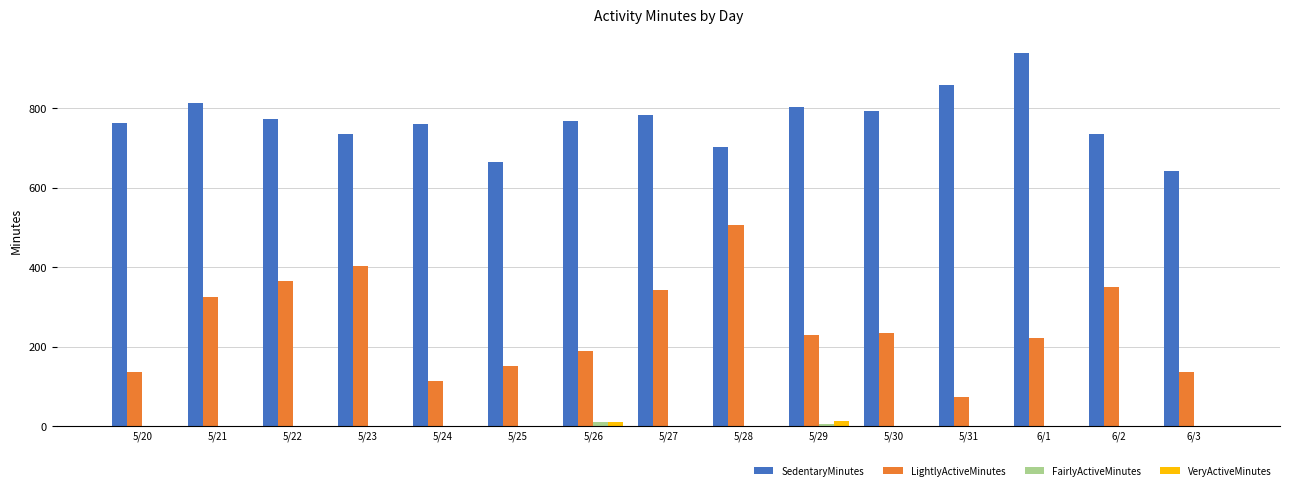

How many groups of bars are there?

15